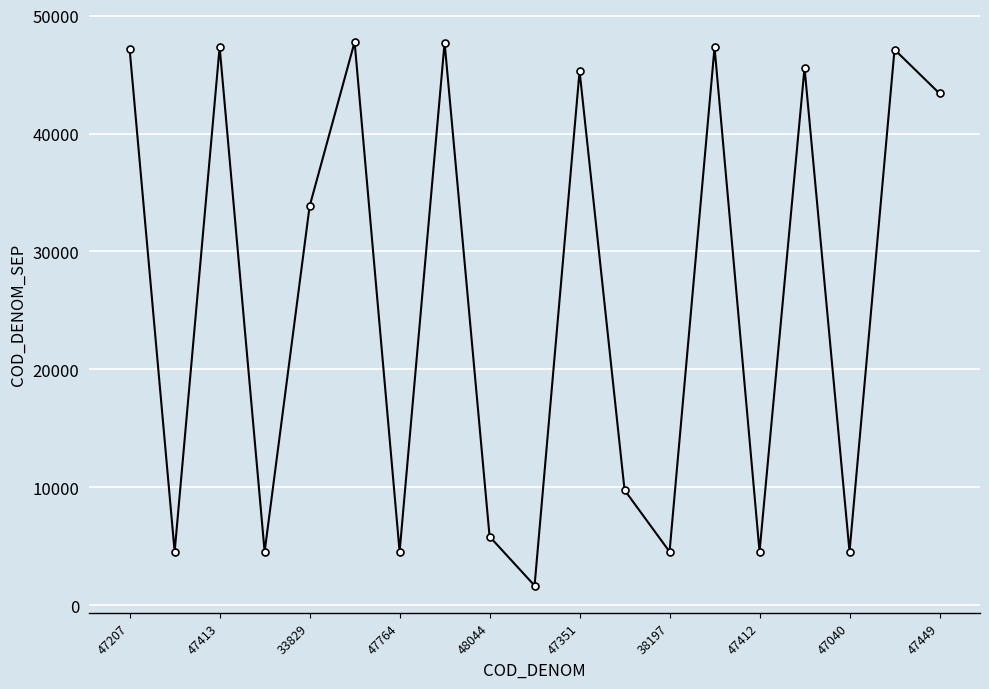

How many points are lower than both their immediate neighbors (excluding endpoints)?

7